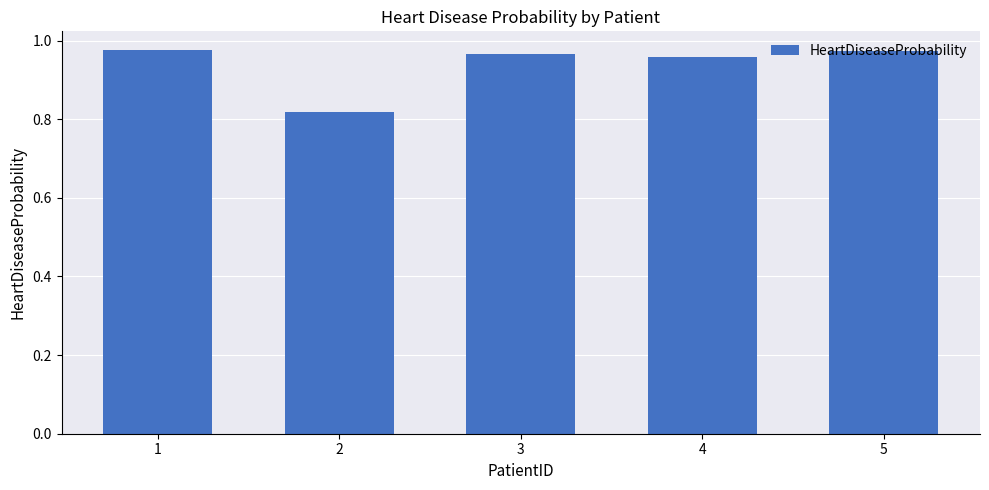

The chart shows a value of 1.6 at 5. True or false?

False